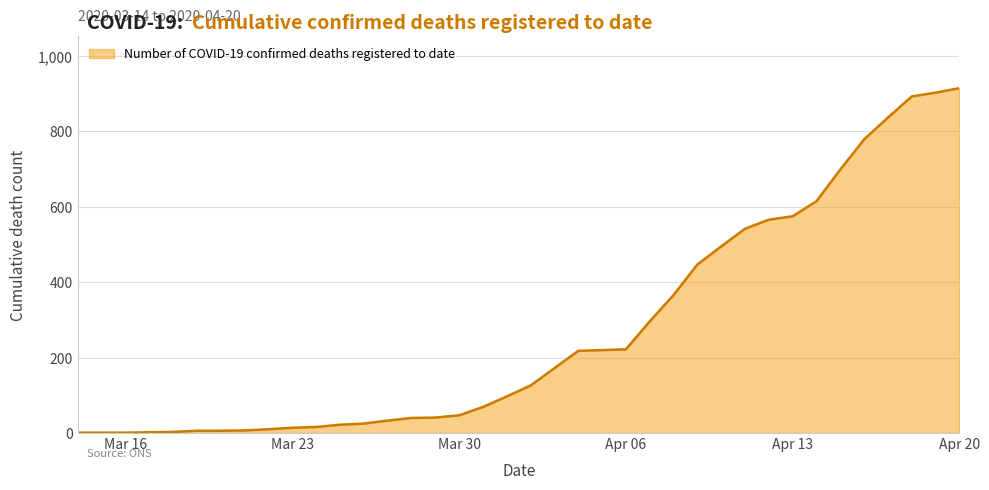

Does the chart have visible grid lines?

Yes